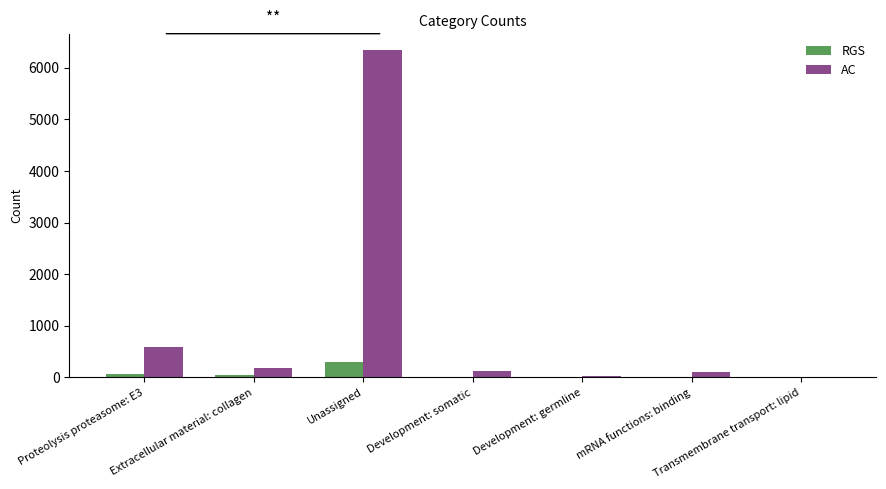

Which series has the largest total across all categories?

AC